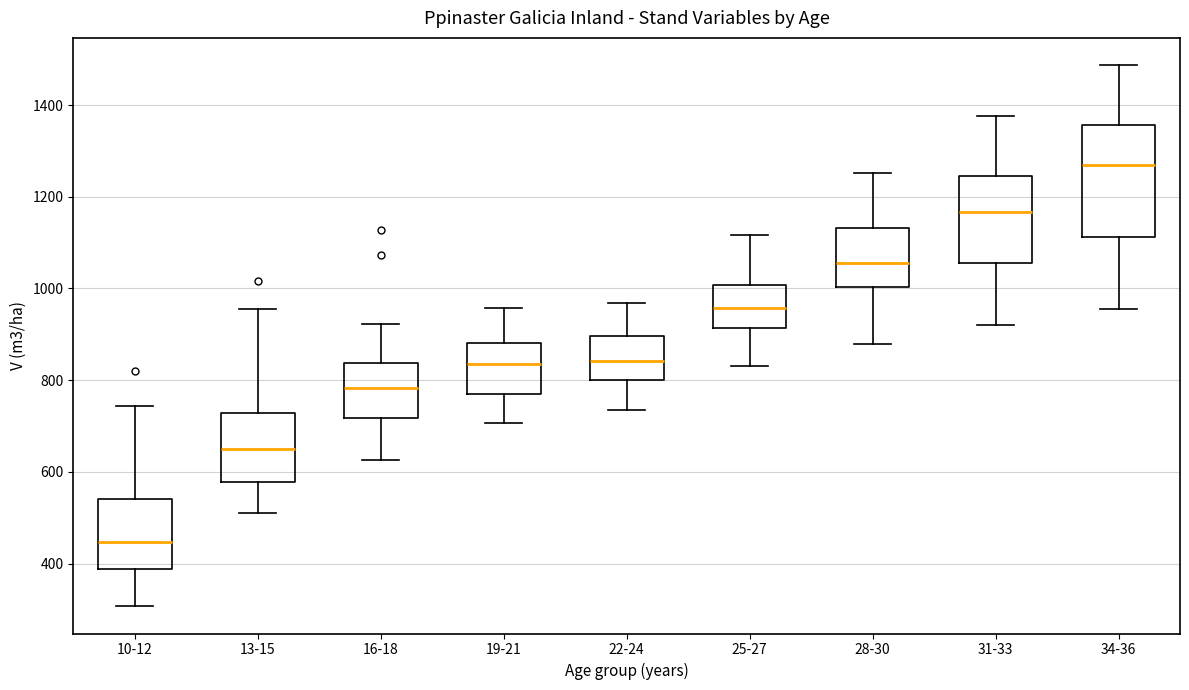

Comparing the boxes themselves (not the whiskers), which one is the tallest?

34-36